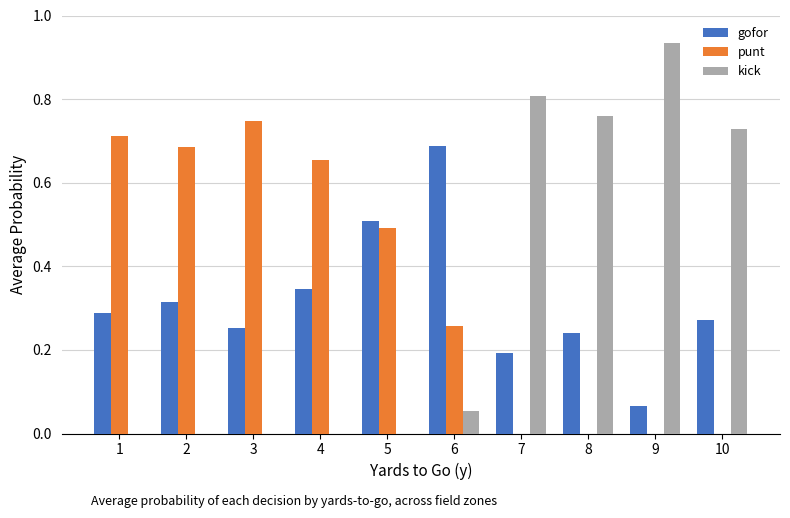

What is the total value across all series at 9?

1.0